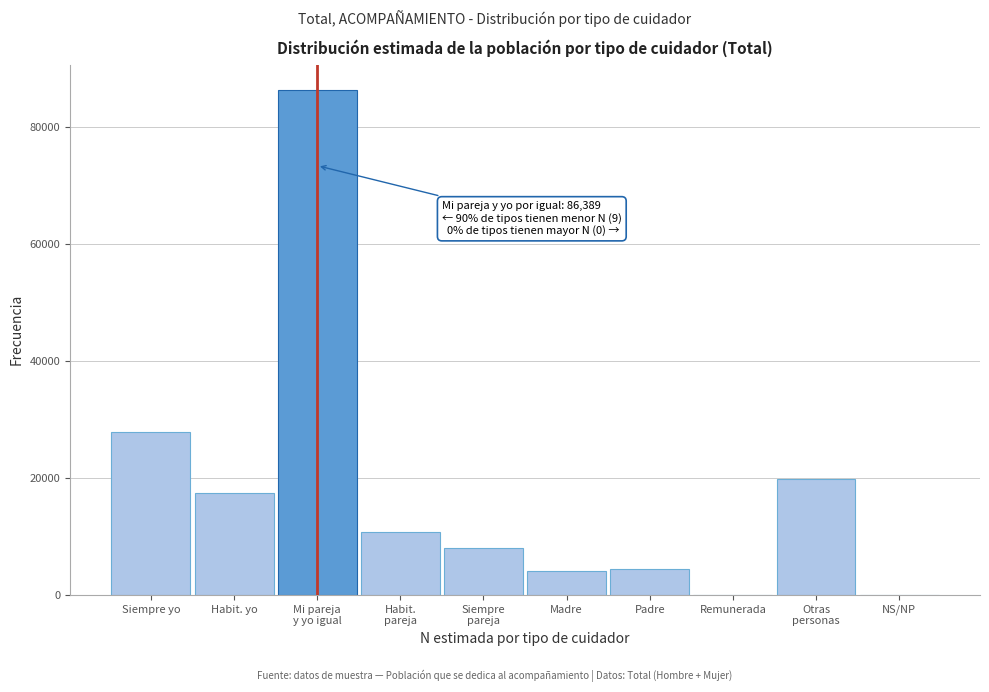

Is it true that the value at Remunerada is 28911?

False